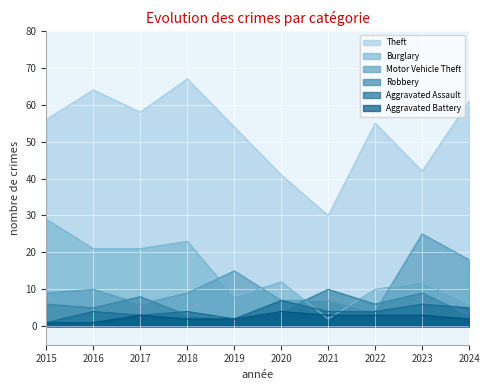

Which series ends up on top after the final intersection of Robbery and Motor Vehicle Theft?

Motor Vehicle Theft